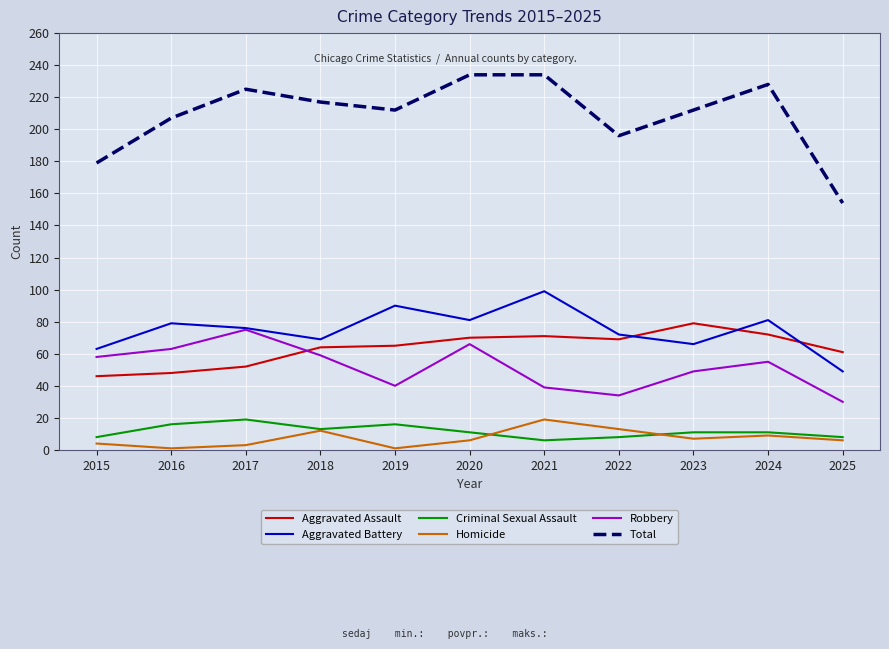

Which series has the largest total across all categories?

Total